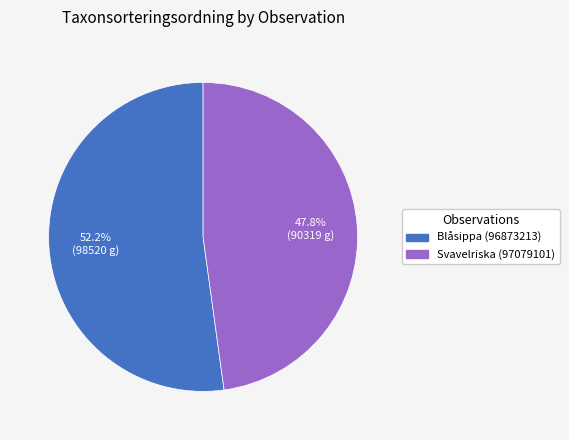

Rank the categories by value from lowest to highest.

Svavelriska (97079101), Blåsippa (96873213)